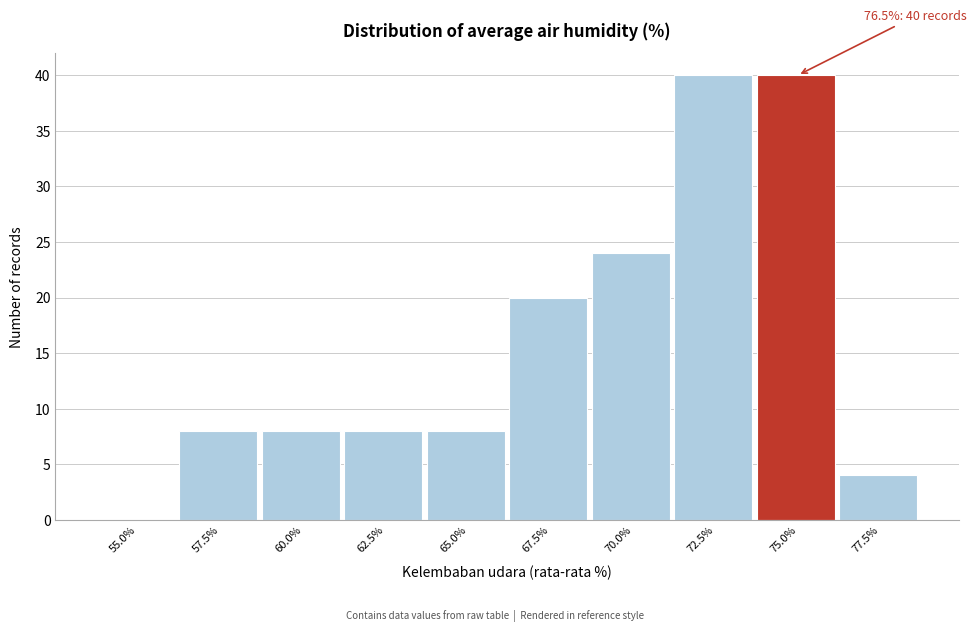

Reading right to left, extract all data points from this chart.

77.5%=4	75.0%=40	72.5%=40	70.0%=24	67.5%=20	65.0%=8	62.5%=8	60.0%=8	57.5%=8	55.0%=0